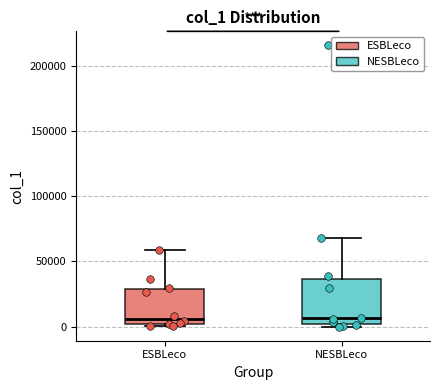

Where does the upper whisker of the box for ESBLeco end on the y-axis? The values are not printed on the chart, so give them approximately, as read against the axis.

60000